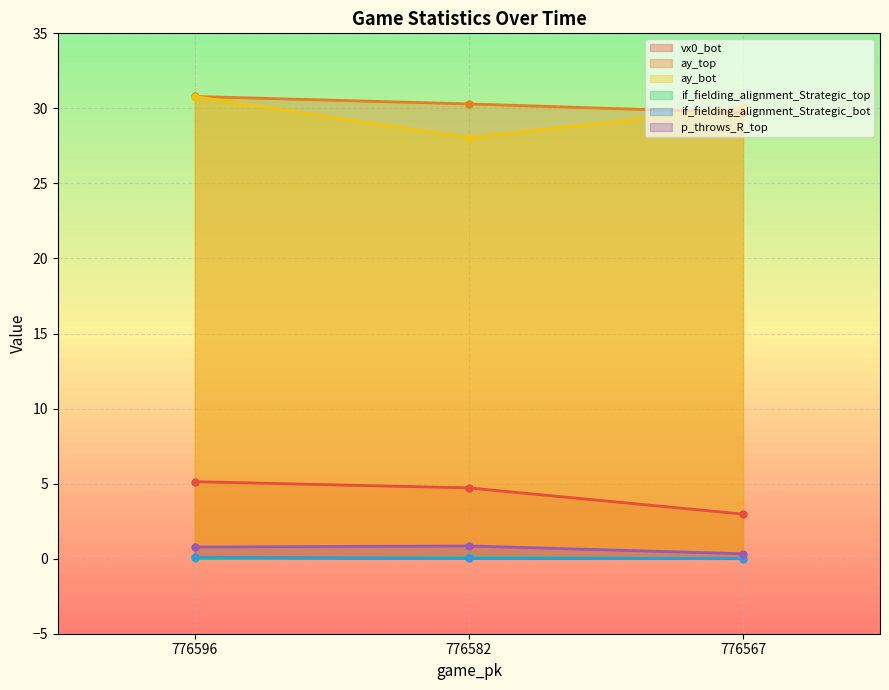

Which category has the lowest value across all series?

776567